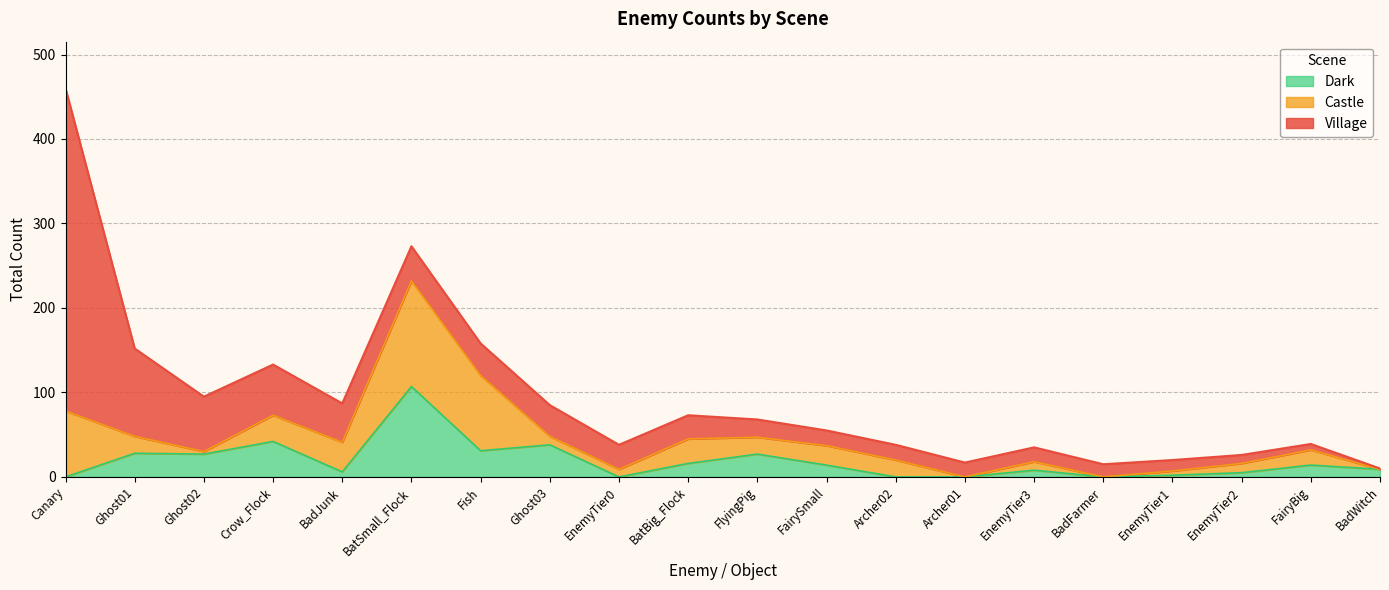

What is the sum of all Castle values?

536